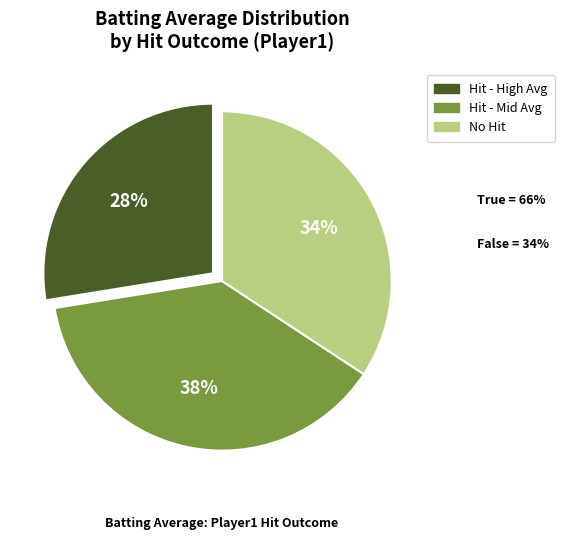

To the nearest percent, what is the average slice percentage?

33%